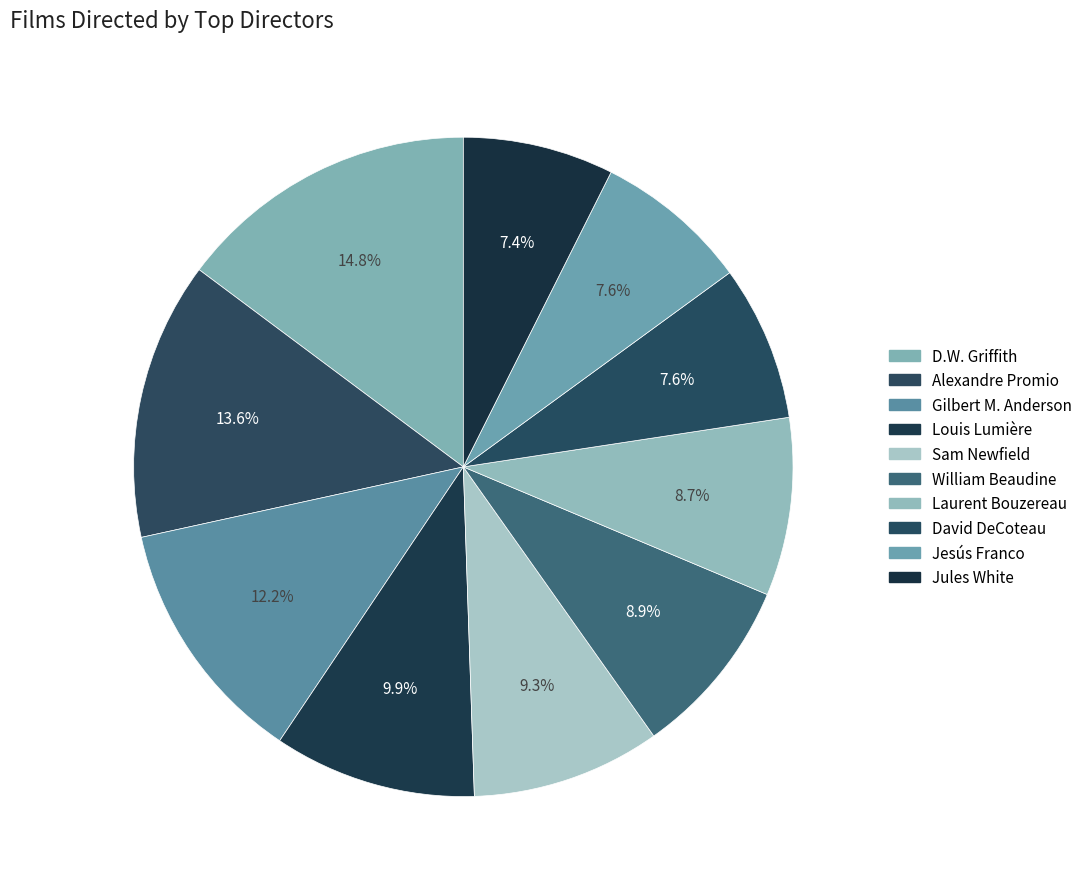

True or false: Alexandre Promio accounts for 6% of the total.

False